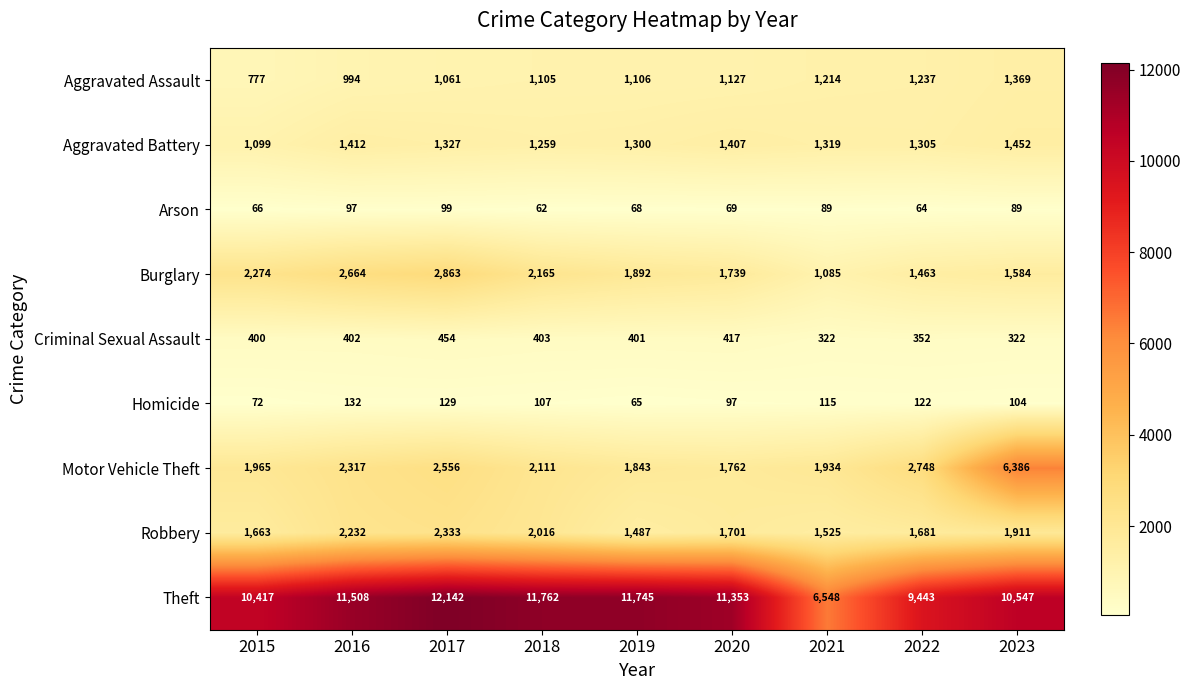

What is the maximum value shown in the chart?

12142